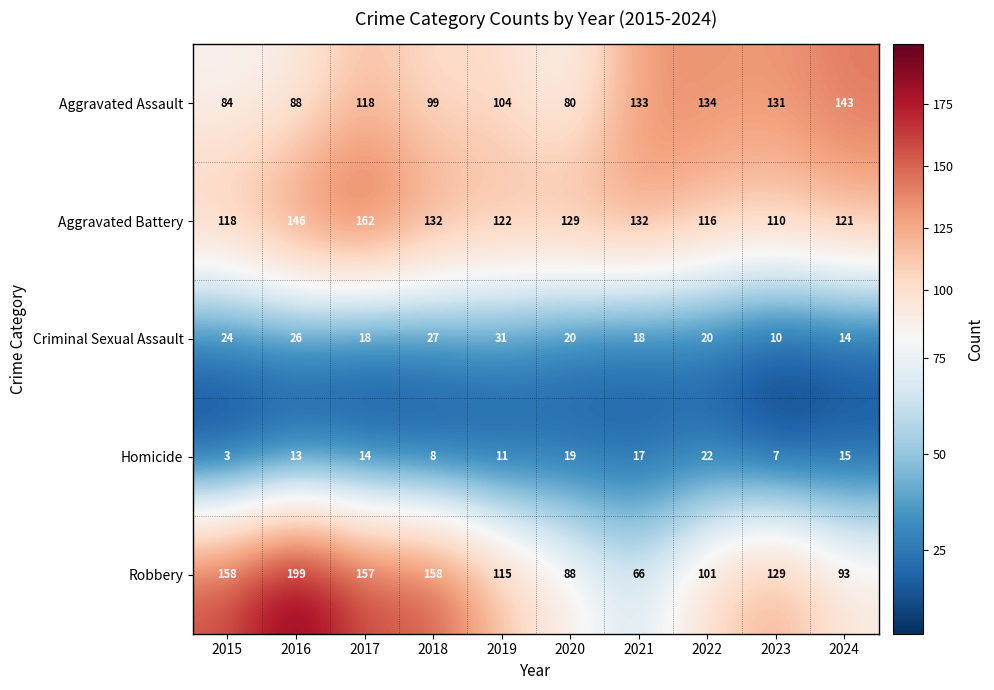

What is the spread (max minus min) of values at 2022?

114